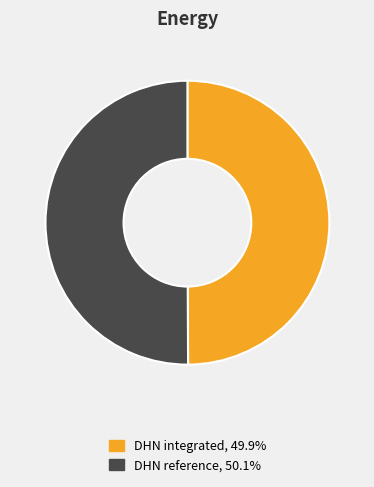

Combined, do DHN reference and DHN integrated account for over 50%?

Yes